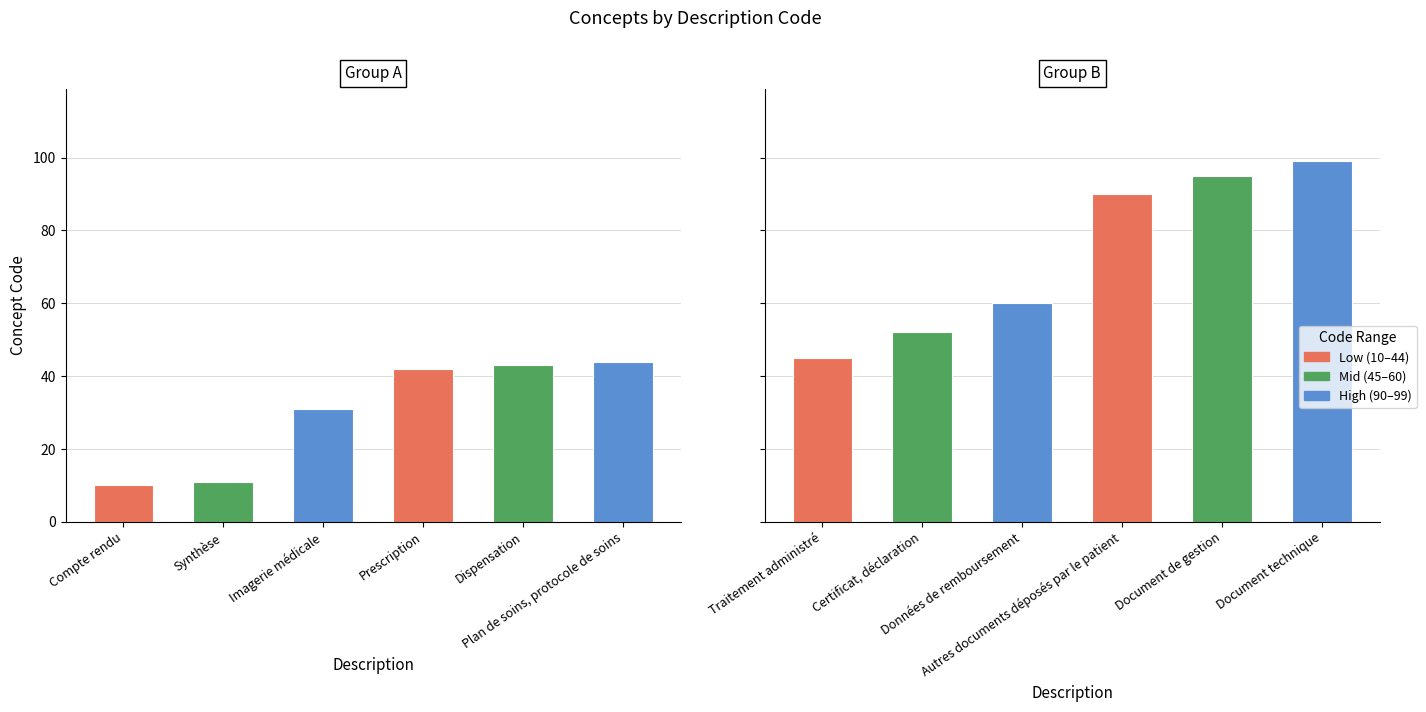

Reading right to left, transcribe all the data shown in this chart.

Document technique=99	Document de gestion=95	Autres documents déposés par le patient=90	Données de remboursement=60	Certificat, déclaration=52	Traitement administré=45	Plan de soins, protocole de soins=44	Dispensation=43	Prescription=42	Imagerie médicale=31	Synthèse=11	Compte rendu=10